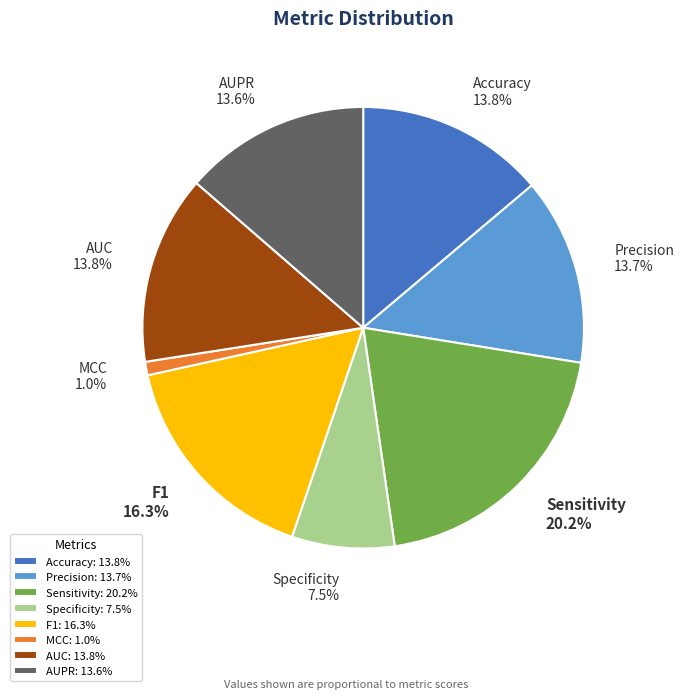

Between Specificity and F1, which is larger?

F1